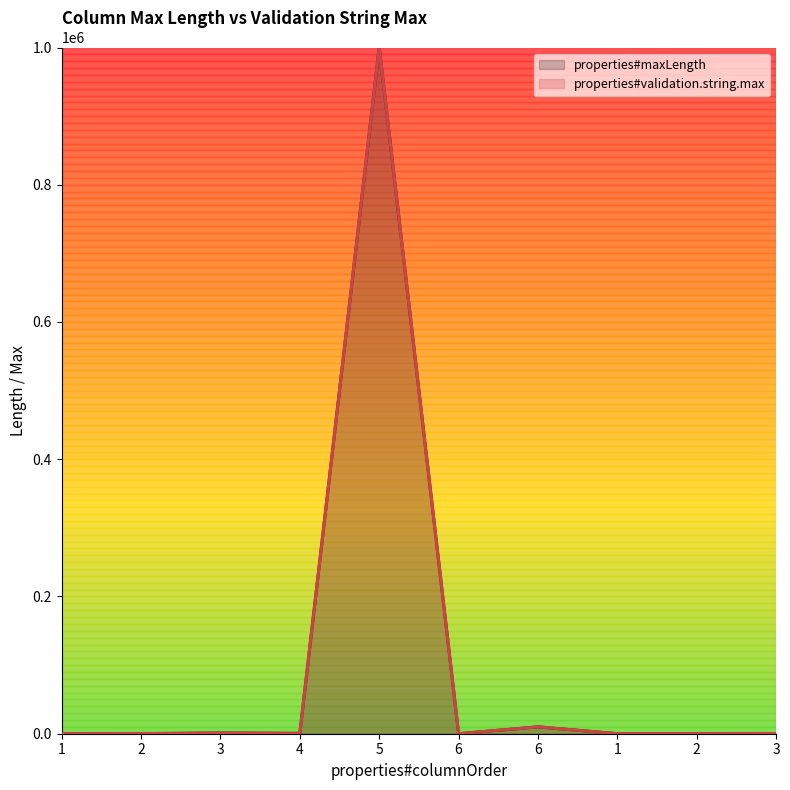

What is the label of the 9th point from the left?

2